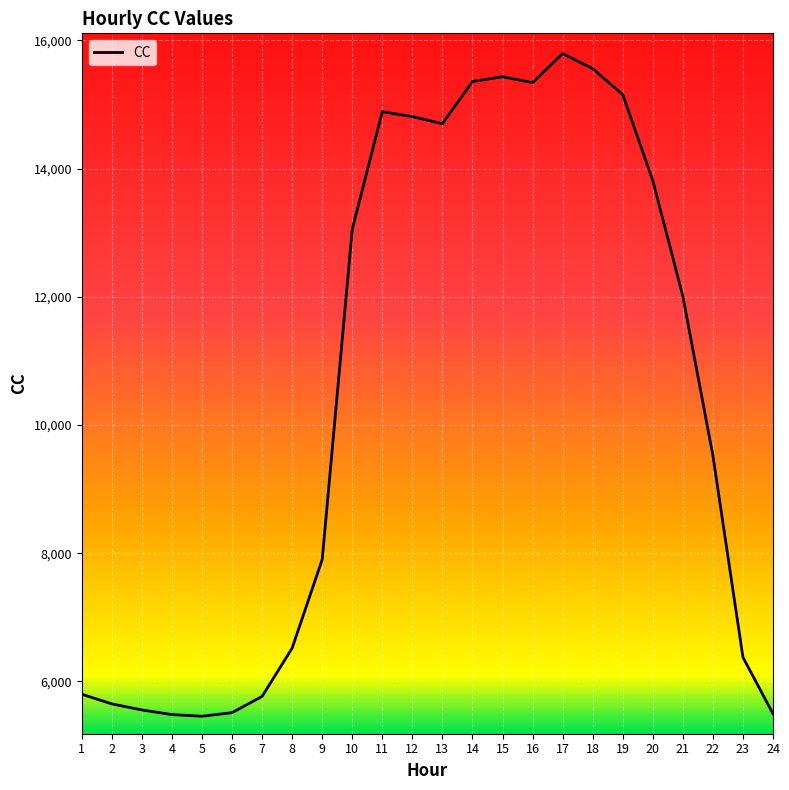

Does the chart have visible grid lines?

Yes